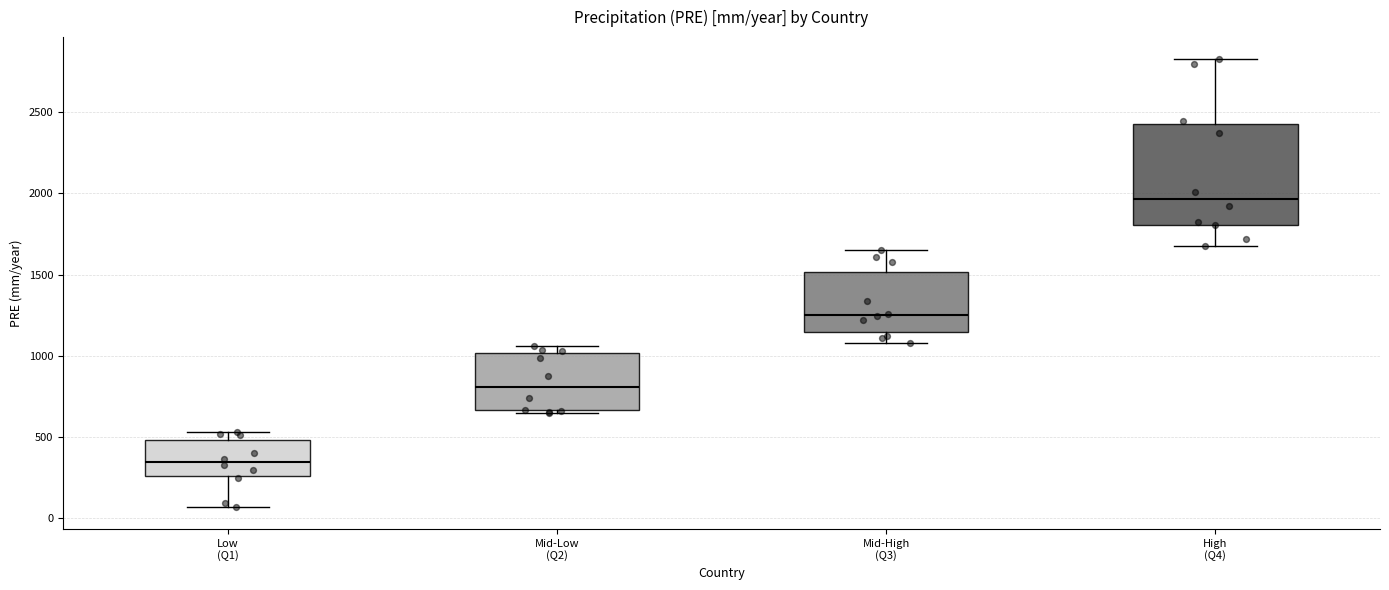

Which box is the tallest, from its lower edge to its upper edge?

High (Q4)